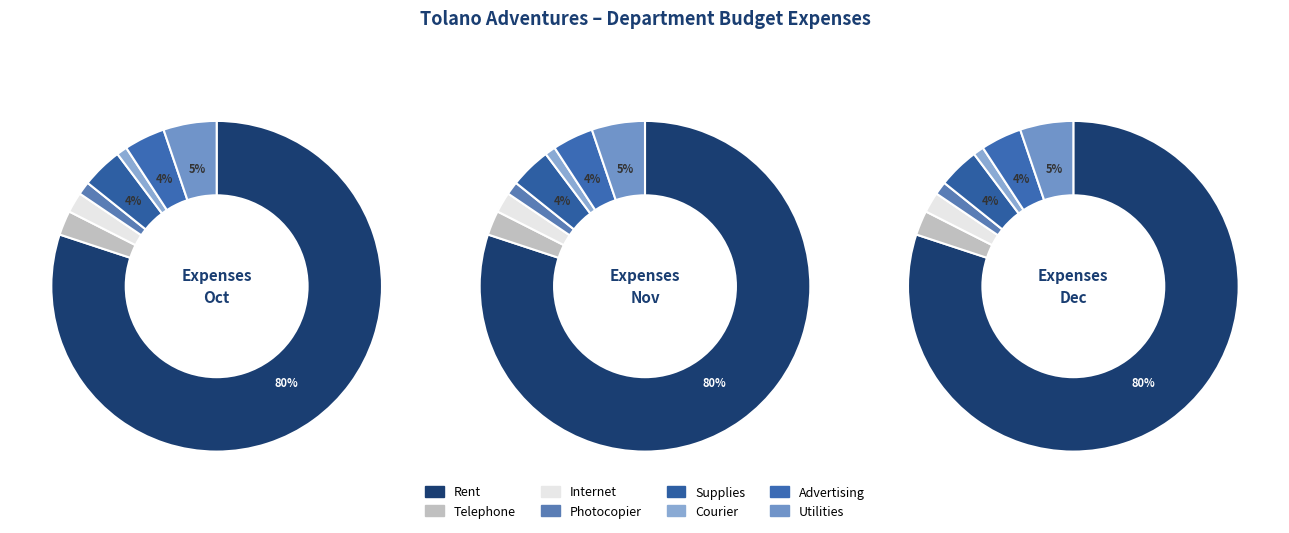

Combined, do Utilities and Telephone account for over 50%?

No